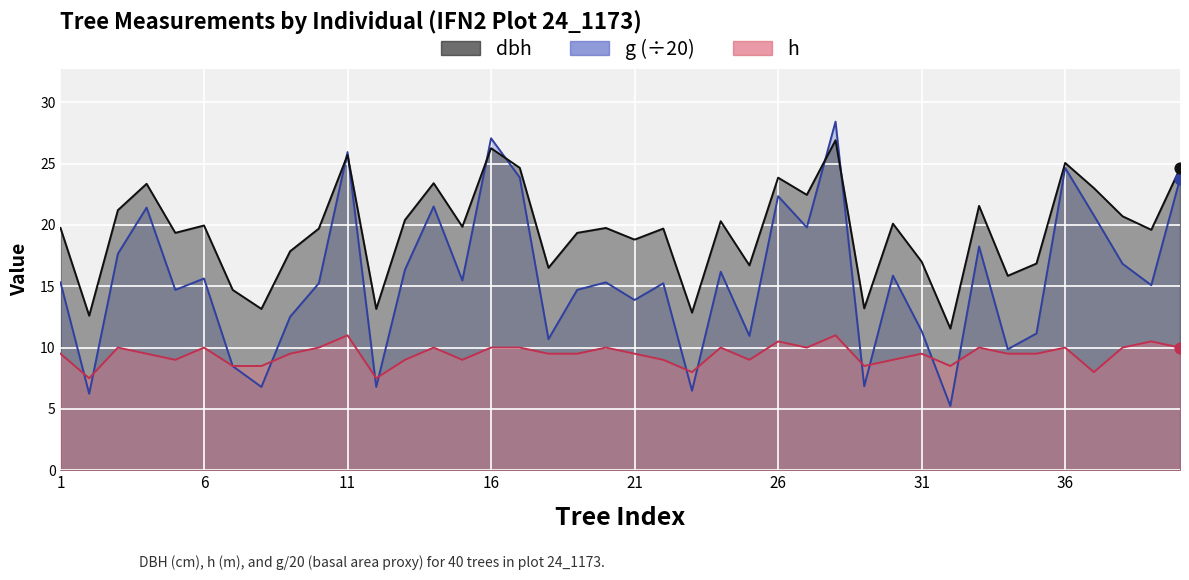

At which category is the sum across all series the highest?

28